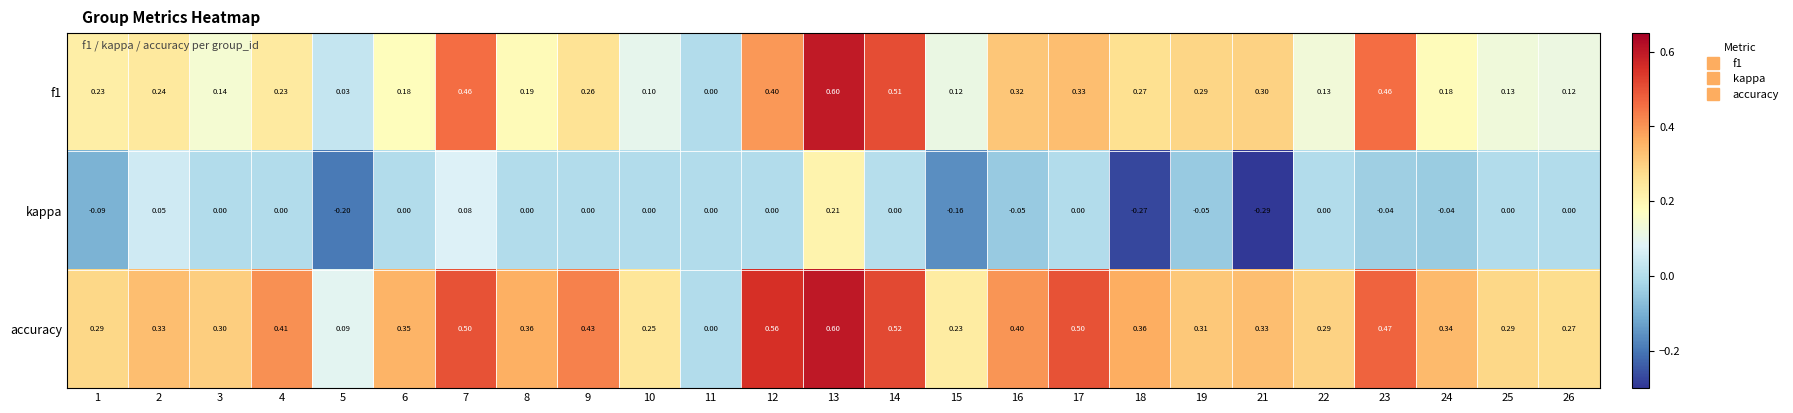

Which series has the largest total across all categories?

accuracy